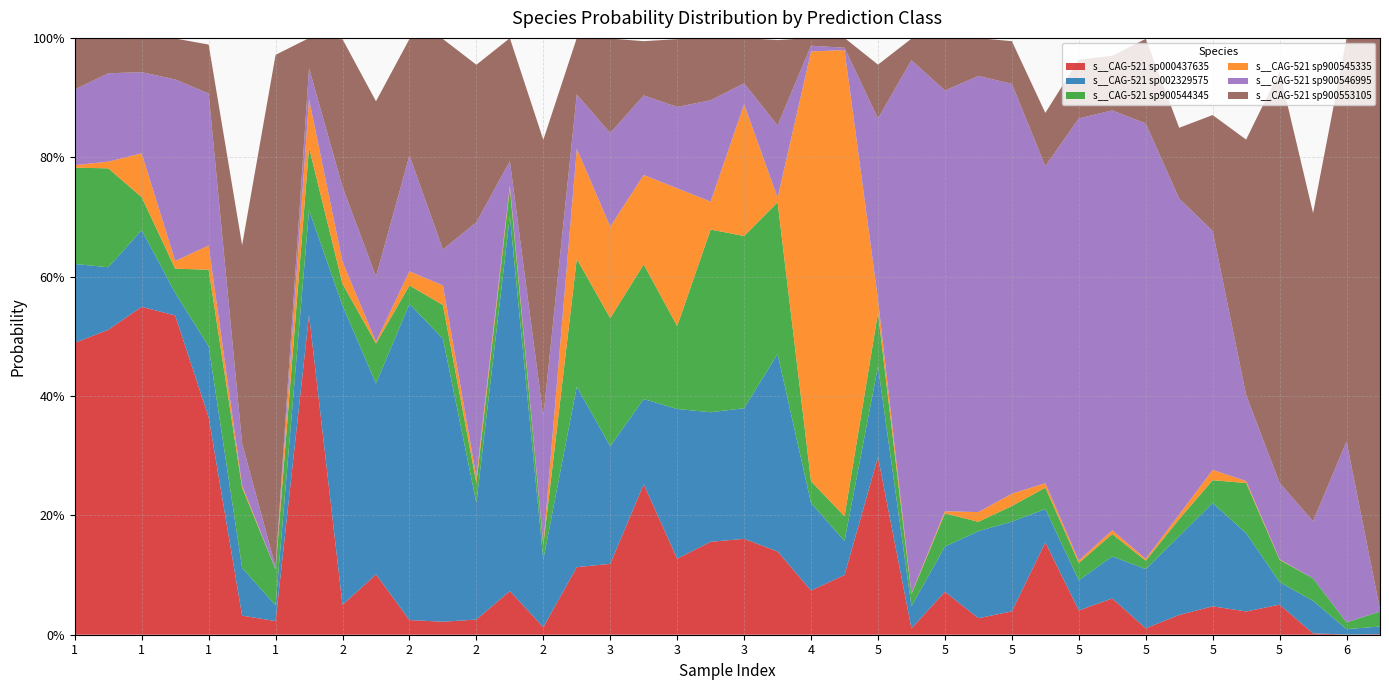

Reading right to left, what are all the values shown in this chart?

s__CAG-521 sp000437635: 6=0.0	6=0.0	5=0.0	5=0.1	5=0.0	5=0.0	5=0.0	5=0.0	5=0.1	5=0.0	5=0.2	5=0.0	5=0.0	5=0.1	5=0.0	5=0.3	4=0.1	4=0.1	3=0.1	3=0.2	3=0.2	3=0.1	3=0.3	3=0.1	2=0.1	2=0.0	2=0.1	2=0.0	2=0.0	2=0.0	2=0.1	2=0.1	1=0.5	1=0.0	1=0.0	1=0.4	1=0.5	1=0.5	1=0.5	1=0.5
s__CAG-521 sp002329575: 6=0.0	6=0.0	5=0.1	5=0.0	5=0.1	5=0.2	5=0.1	5=0.1	5=0.1	5=0.1	5=0.1	5=0.2	5=0.1	5=0.1	5=0.0	5=0.2	4=0.1	4=0.1	3=0.3	3=0.2	3=0.2	3=0.3	3=0.1	3=0.2	2=0.3	2=0.1	2=0.6	2=0.2	2=0.5	2=0.5	2=0.3	2=0.5	1=0.2	1=0.0	1=0.1	1=0.1	1=0.0	1=0.1	1=0.1	1=0.1
s__CAG-521 sp900544345: 6=0.0	6=0.0	5=0.0	5=0.0	5=0.1	5=0.0	5=0.0	5=0.0	5=0.0	5=0.0	5=0.0	5=0.0	5=0.0	5=0.1	5=0.0	5=0.1	4=0.0	4=0.0	3=0.3	3=0.3	3=0.3	3=0.1	3=0.2	3=0.2	2=0.2	2=0.0	2=0.0	2=0.0	2=0.1	2=0.0	2=0.1	2=0.0	1=0.1	1=0.1	1=0.1	1=0.1	1=0.0	1=0.1	1=0.2	1=0.2
s__CAG-521 sp900545335: 6=0.0	6=0.0	5=0.0	5=0.0	5=0.0	5=0.0	5=0.0	5=0.0	5=0.0	5=0.0	5=0.0	5=0.0	5=0.0	5=0.0	5=0.0	5=0.0	4=0.8	4=0.7	3=0.0	3=0.2	3=0.0	3=0.2	3=0.1	3=0.2	2=0.2	2=0.0	2=0.0	2=0.0	2=0.0	2=0.0	2=0.0	2=0.0	1=0.1	1=0.0	1=0.0	1=0.0	1=0.0	1=0.1	1=0.0	1=0.0
s__CAG-521 sp900546995: 6=0.0	6=0.3	5=0.1	5=0.1	5=0.1	5=0.4	5=0.5	5=0.7	5=0.7	5=0.7	5=0.5	5=0.7	5=0.7	5=0.7	5=0.9	5=0.3	4=0.0	4=0.0	3=0.1	3=0.0	3=0.2	3=0.1	3=0.1	3=0.2	2=0.1	2=0.2	2=0.0	2=0.4	2=0.1	2=0.2	2=0.1	2=0.1	1=0.1	1=0.0	1=0.1	1=0.3	1=0.3	1=0.1	1=0.1	1=0.1
s__CAG-521 sp900553105: 6=1.0	6=0.7	5=0.5	5=0.7	5=0.4	5=0.2	5=0.1	5=0.1	5=0.1	5=0.1	5=0.1	5=0.1	5=0.1	5=0.1	5=0.0	5=0.1	4=0.0	4=0.0	3=0.1	3=0.1	3=0.1	3=0.1	3=0.1	3=0.2	2=0.1	2=0.5	2=0.2	2=0.3	2=0.4	2=0.2	2=0.3	2=0.2	1=0.1	1=0.9	1=0.3	1=0.1	1=0.1	1=0.1	1=0.1	1=0.1